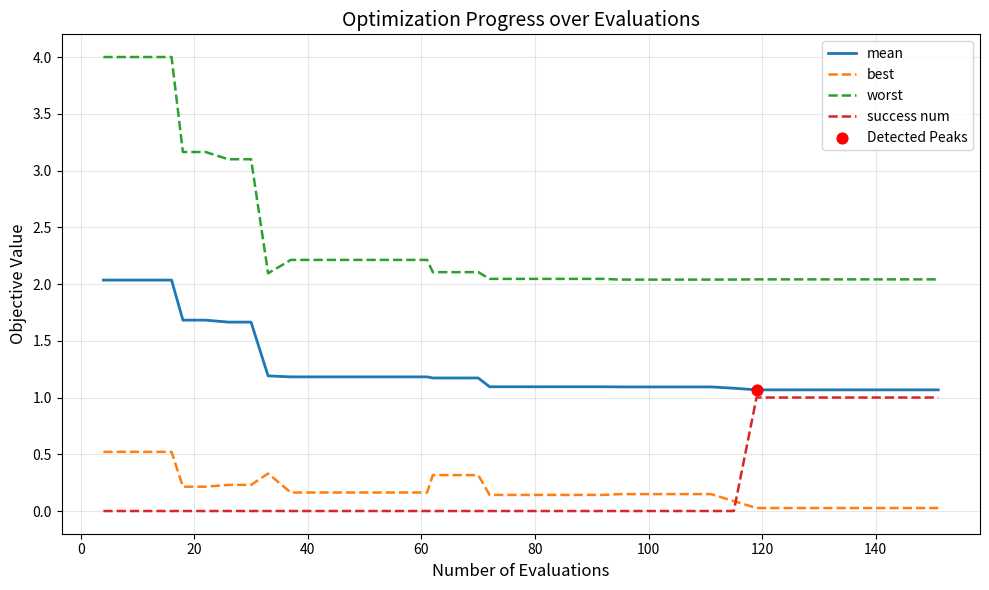

Which series has the largest total across all categories?

worst